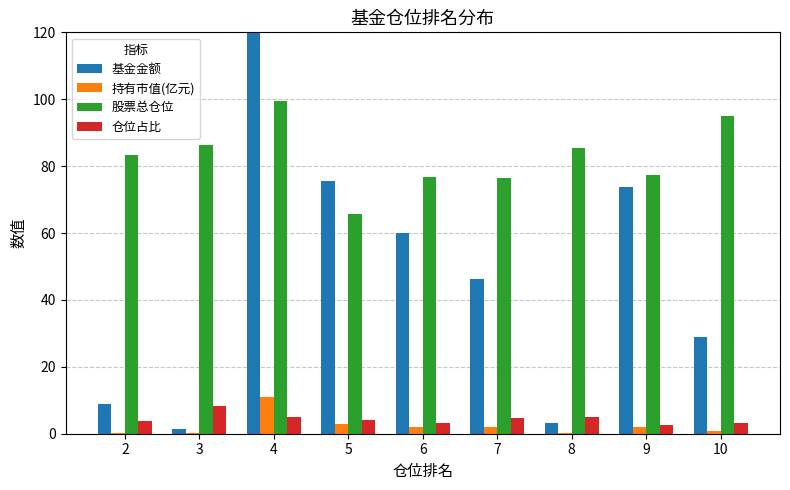

At which label is 仓位占比 closest to 5?

4